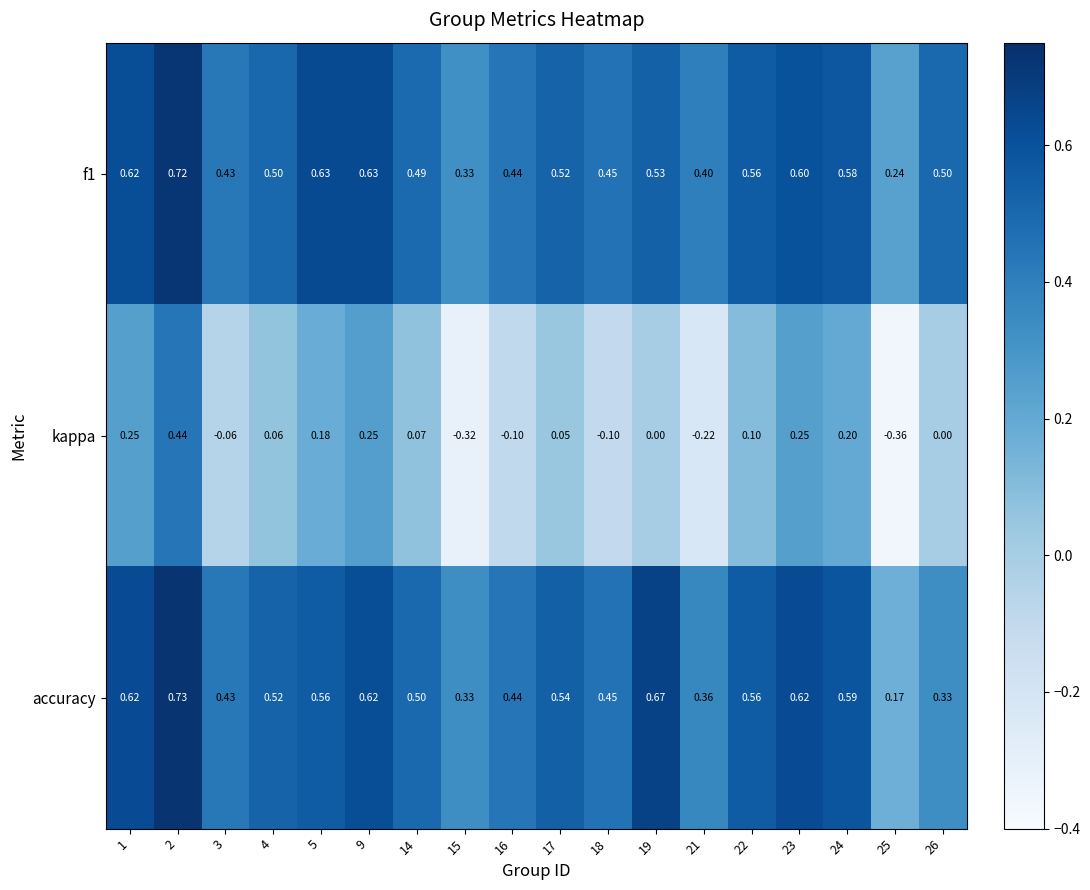

Is the value of accuracy at 1 greater than the value of f1 at 14?

Yes